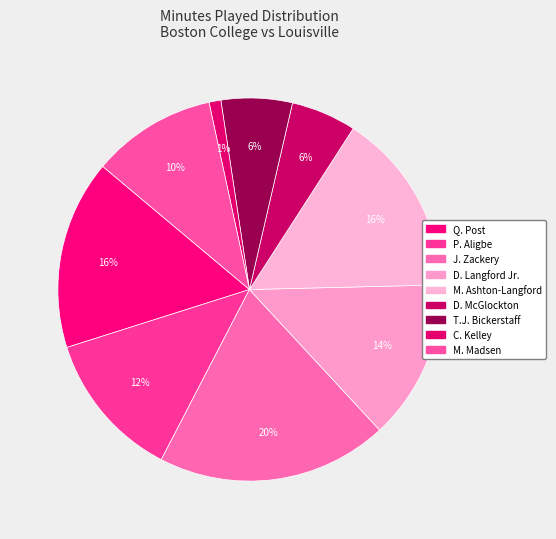

How many segments does this pie chart have?

9